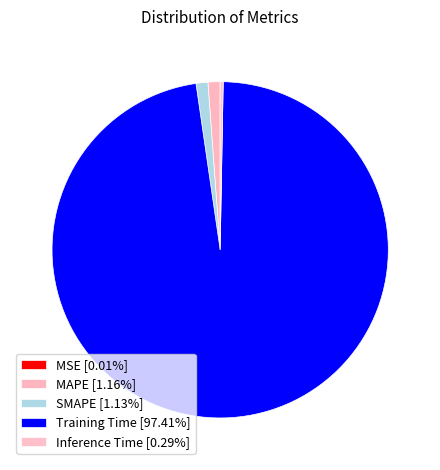

What is the largest slice in the pie chart?

Training Time